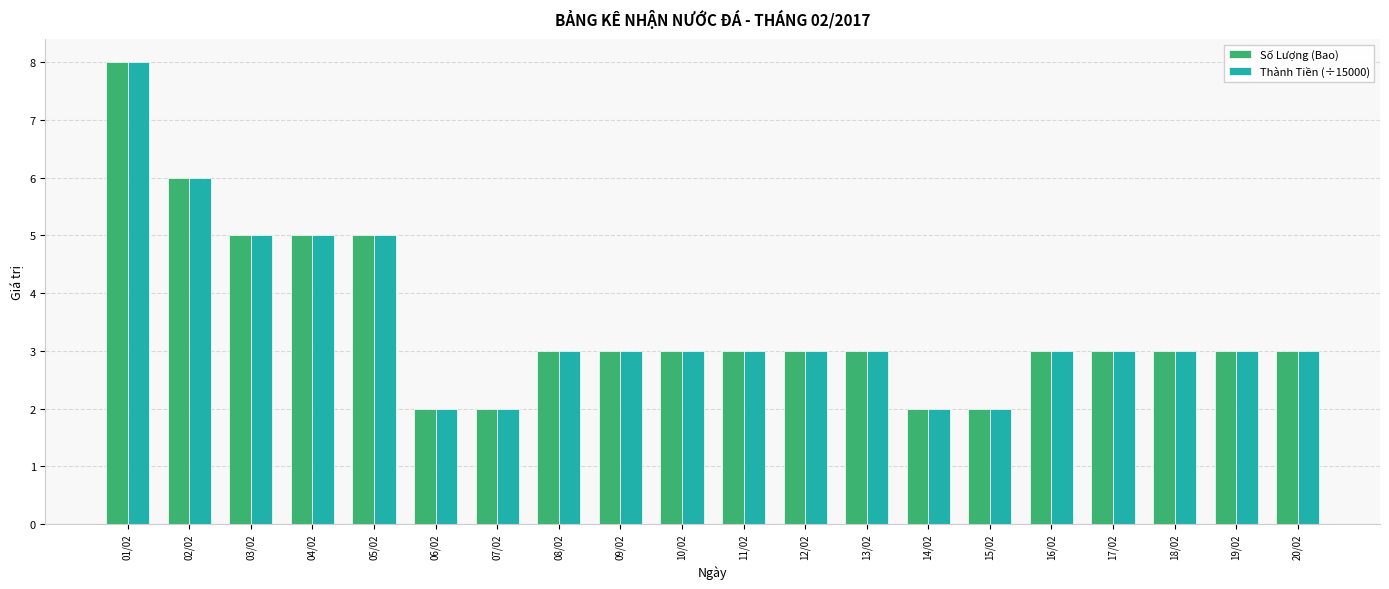

What is the difference between the Số Lượng (Bao) values at 04/02 and 20/02?

2